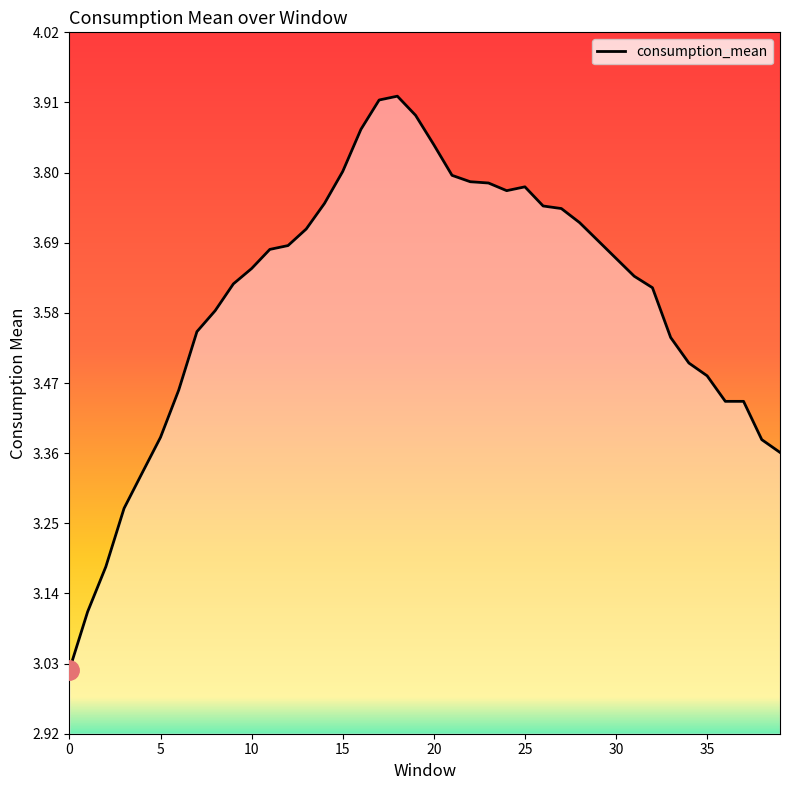

How many lines are shown in the chart?

1